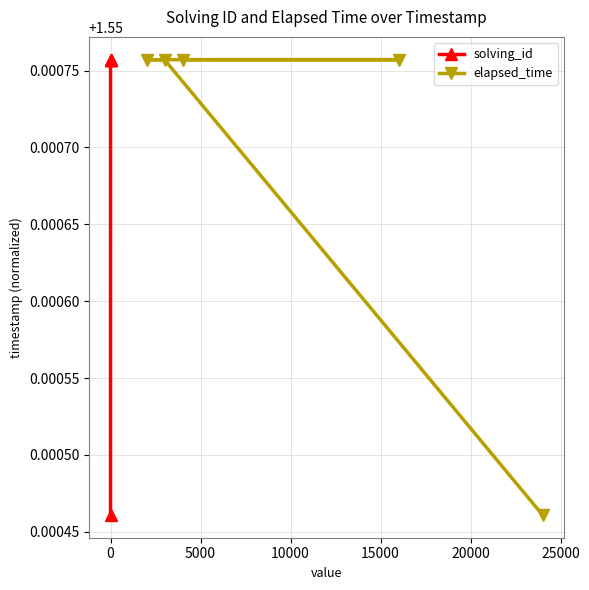

True or false: solving_id has more than 2 points higher than both neighbors.

False